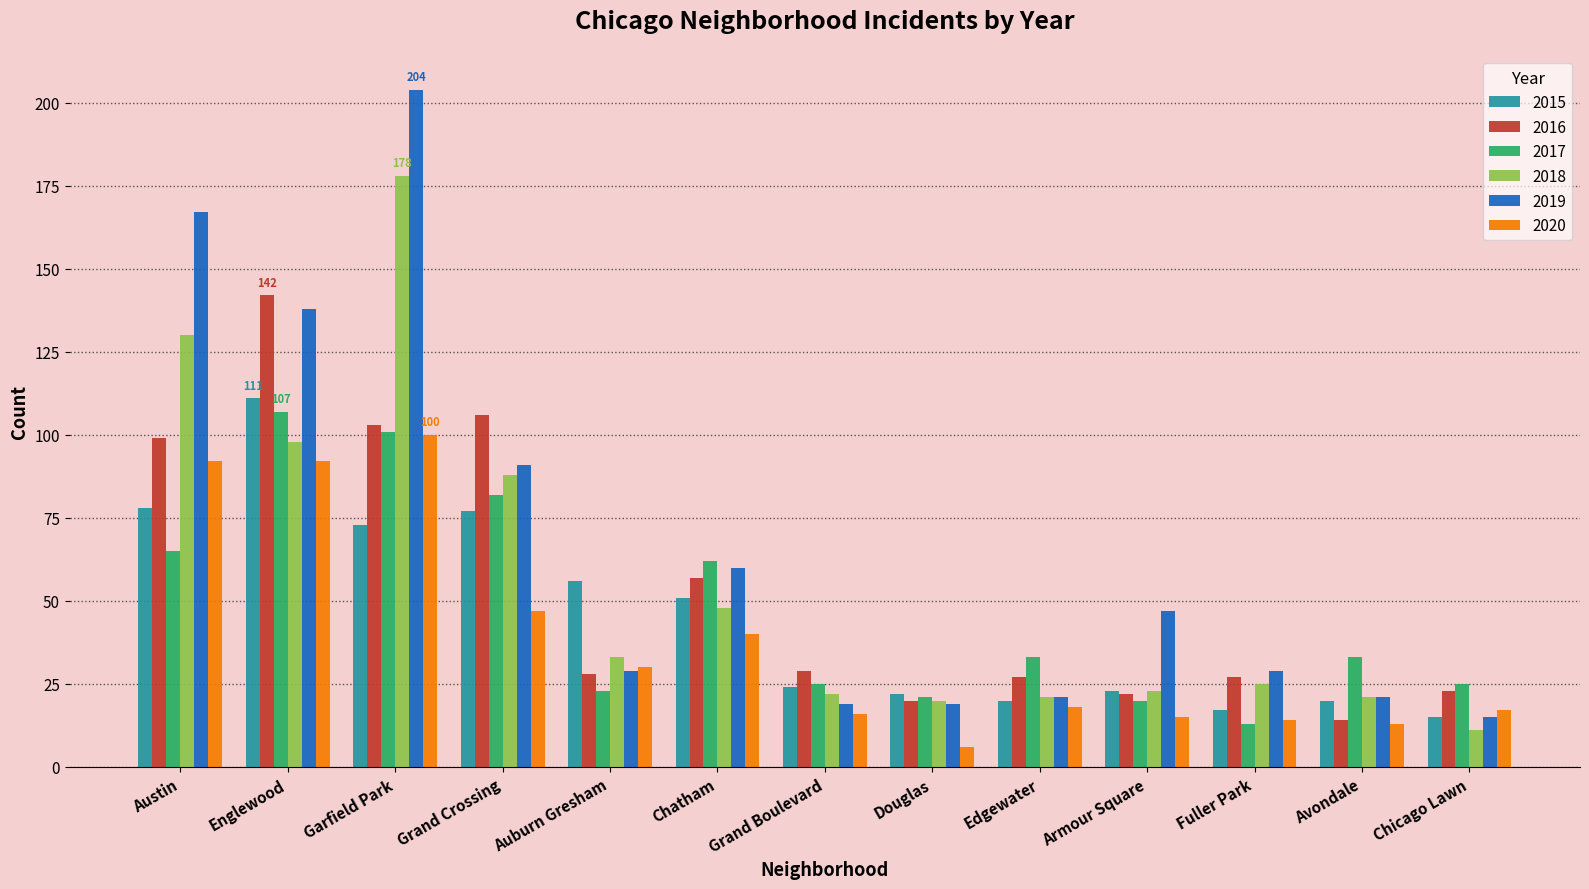

Read the 2019 value at Edgewater.

21